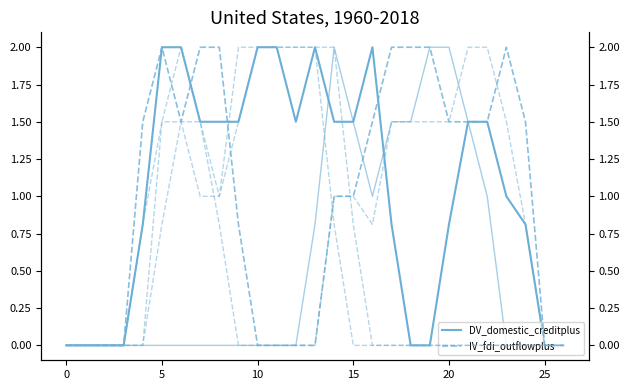

Does the chart display data point markers on the line(s)?

No